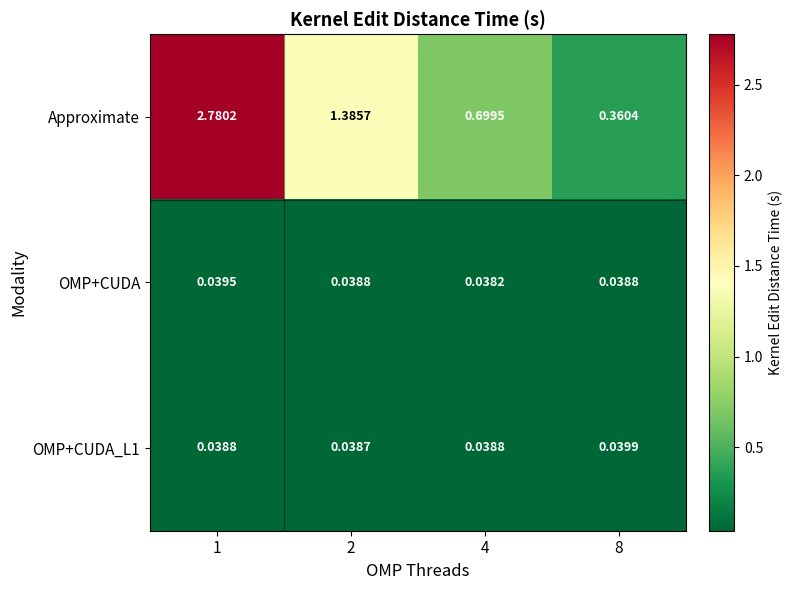

Is the value of OMP+CUDA at 8 greater than the value of OMP+CUDA_L1 at 2?

Yes